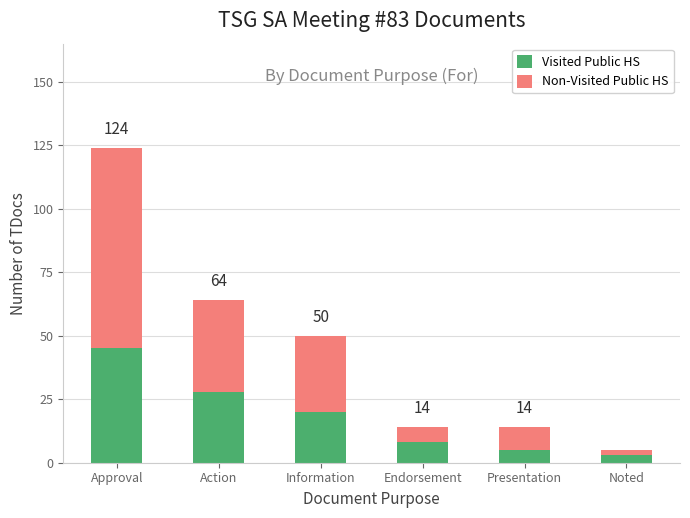

Which category has the highest value in the Visited Public HS series?

Approval